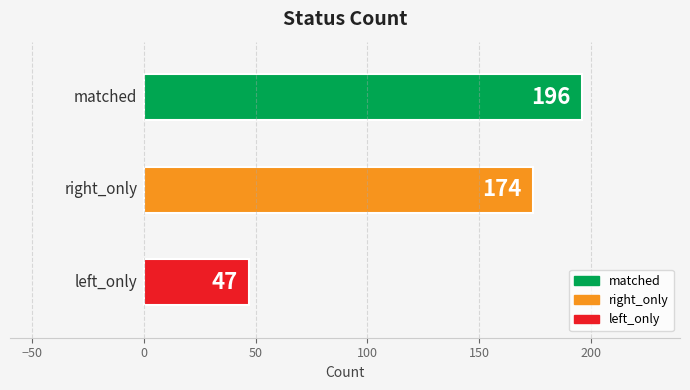

How many data points does each series have?

3